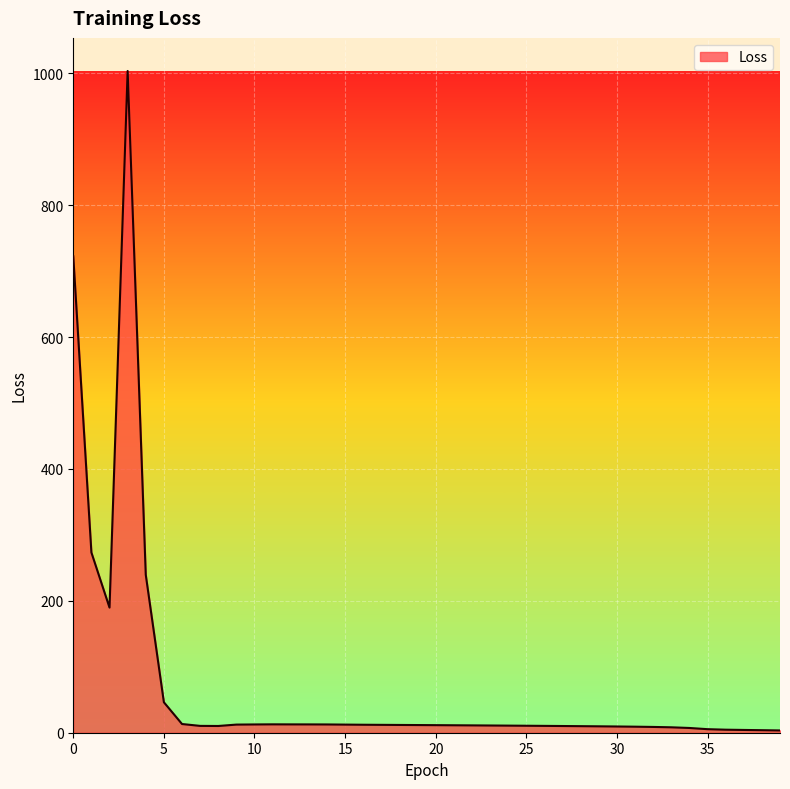

How many values exceed 11?

21